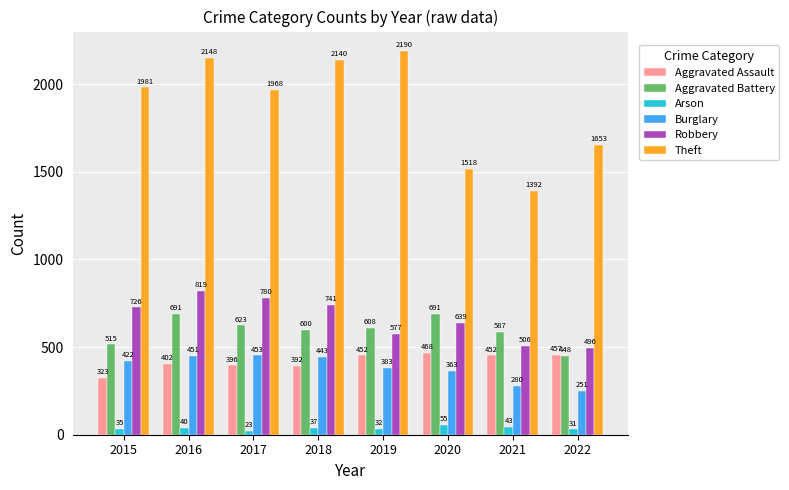

What is the value of the Aggravated Assault bar at the 2nd from the left?

402